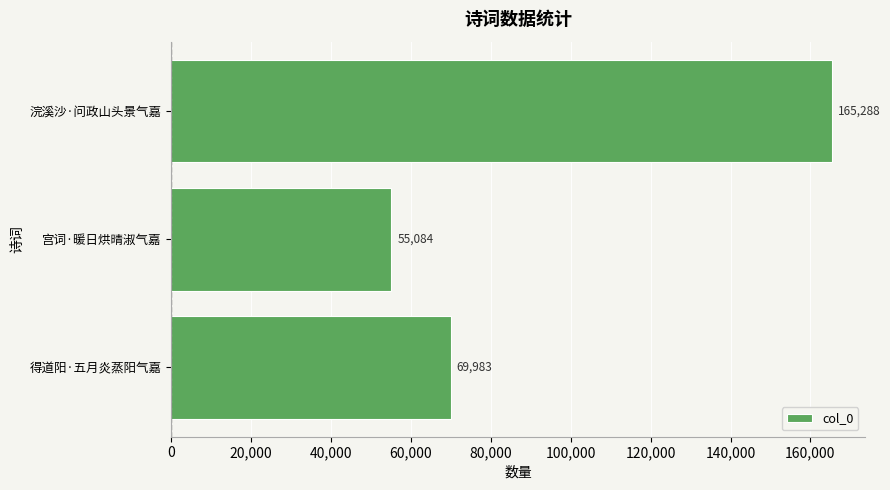

Reading bottom to top, list all the values displayed in this chart.

69983	55084	165288